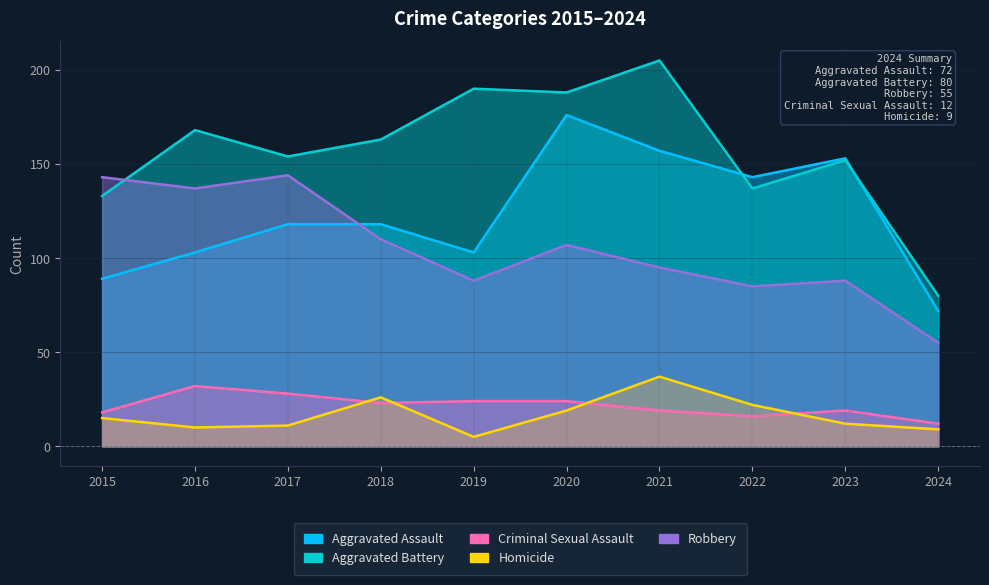

Between 2019 and 2018, which is larger?

2018